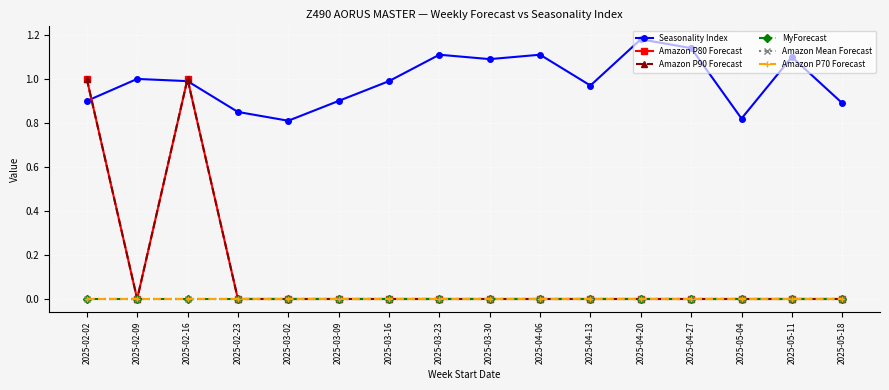

Reading left to right, extract all data points from this chart.

Seasonality Index: 2025-02-02=0.9	2025-02-09=1.0	2025-02-16=1.0	2025-02-23=0.8	2025-03-02=0.8	2025-03-09=0.9	2025-03-16=1.0	2025-03-23=1.1	2025-03-30=1.1	2025-04-06=1.1	2025-04-13=1.0	2025-04-20=1.2	2025-04-27=1.1	2025-05-04=0.8	2025-05-11=1.1	2025-05-18=0.9
Amazon P80 Forecast: 2025-02-02=1.0	2025-02-09=0.0	2025-02-16=1.0	2025-02-23=0.0	2025-03-02=0.0	2025-03-09=0.0	2025-03-16=0.0	2025-03-23=0.0	2025-03-30=0.0	2025-04-06=0.0	2025-04-13=0.0	2025-04-20=0.0	2025-04-27=0.0	2025-05-04=0.0	2025-05-11=0.0	2025-05-18=0.0
Amazon P90 Forecast: 2025-02-02=1.0	2025-02-09=0.0	2025-02-16=1.0	2025-02-23=0.0	2025-03-02=0.0	2025-03-09=0.0	2025-03-16=0.0	2025-03-23=0.0	2025-03-30=0.0	2025-04-06=0.0	2025-04-13=0.0	2025-04-20=0.0	2025-04-27=0.0	2025-05-04=0.0	2025-05-11=0.0	2025-05-18=0.0
MyForecast: 2025-02-02=0.0	2025-02-09=0.0	2025-02-16=0.0	2025-02-23=0.0	2025-03-02=0.0	2025-03-09=0.0	2025-03-16=0.0	2025-03-23=0.0	2025-03-30=0.0	2025-04-06=0.0	2025-04-13=0.0	2025-04-20=0.0	2025-04-27=0.0	2025-05-04=0.0	2025-05-11=0.0	2025-05-18=0.0
Amazon Mean Forecast: 2025-02-02=0.0	2025-02-09=0.0	2025-02-16=0.0	2025-02-23=0.0	2025-03-02=0.0	2025-03-09=0.0	2025-03-16=0.0	2025-03-23=0.0	2025-03-30=0.0	2025-04-06=0.0	2025-04-13=0.0	2025-04-20=0.0	2025-04-27=0.0	2025-05-04=0.0	2025-05-11=0.0	2025-05-18=0.0
Amazon P70 Forecast: 2025-02-02=0.0	2025-02-09=0.0	2025-02-16=0.0	2025-02-23=0.0	2025-03-02=0.0	2025-03-09=0.0	2025-03-16=0.0	2025-03-23=0.0	2025-03-30=0.0	2025-04-06=0.0	2025-04-13=0.0	2025-04-20=0.0	2025-04-27=0.0	2025-05-04=0.0	2025-05-11=0.0	2025-05-18=0.0